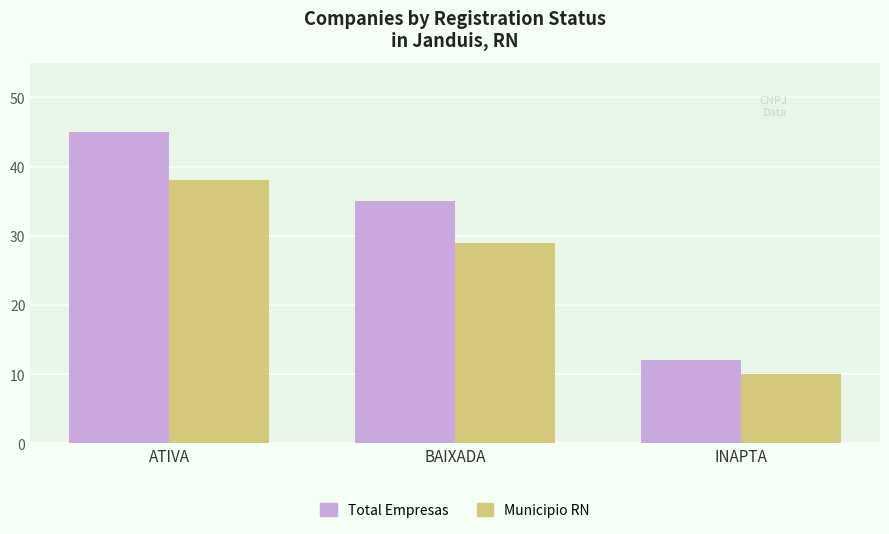

At which category does the chart reach its peak across all series?

ATIVA